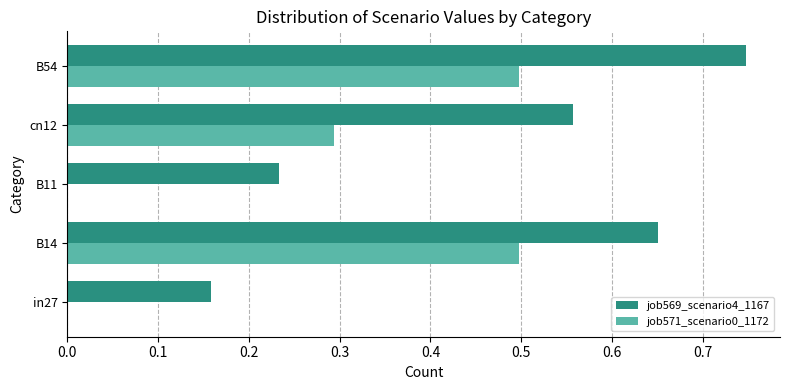

What is the maximum value for job571_scenario0_1172?

0.5